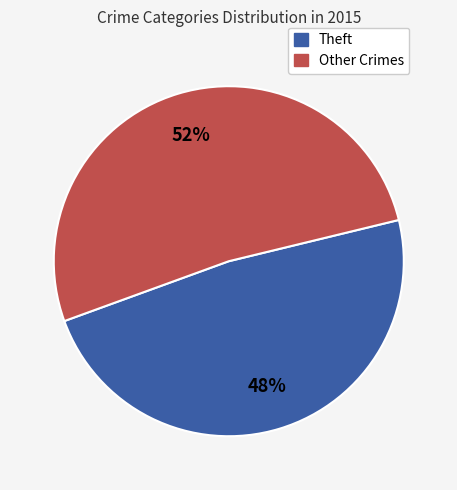

To the nearest percent, what is the difference between the largest and smallest slice percentages?

4%